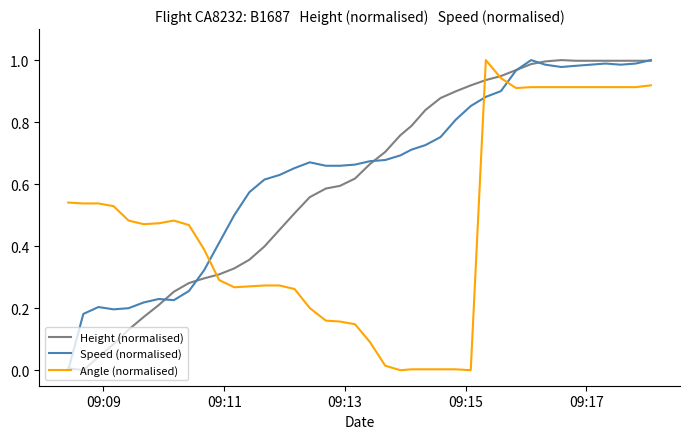

List the series in order of their overall mean, highest first.

Speed (normalised), Height (normalised), Angle (normalised)